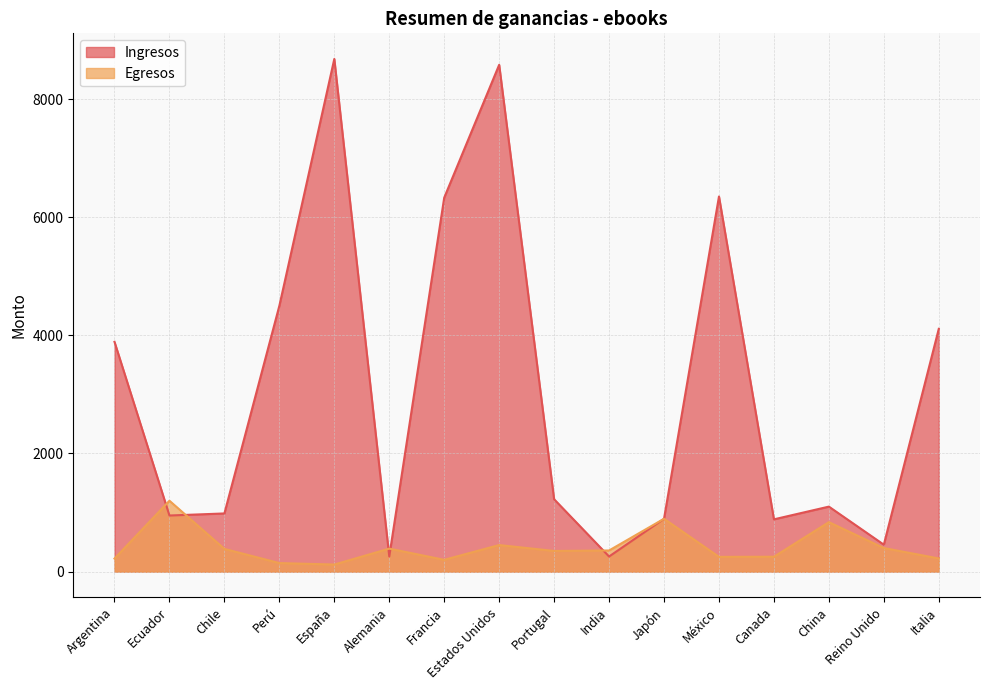

What is the minimum value shown in the chart?

120.0